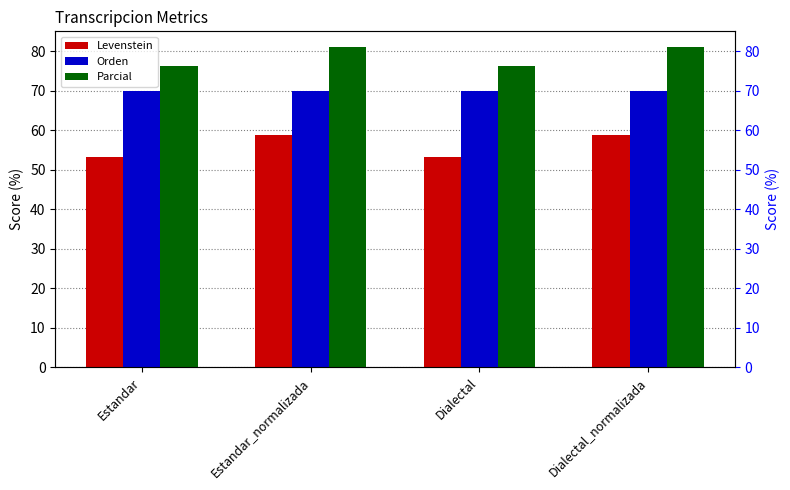

What is the greatest value displayed?

81.0